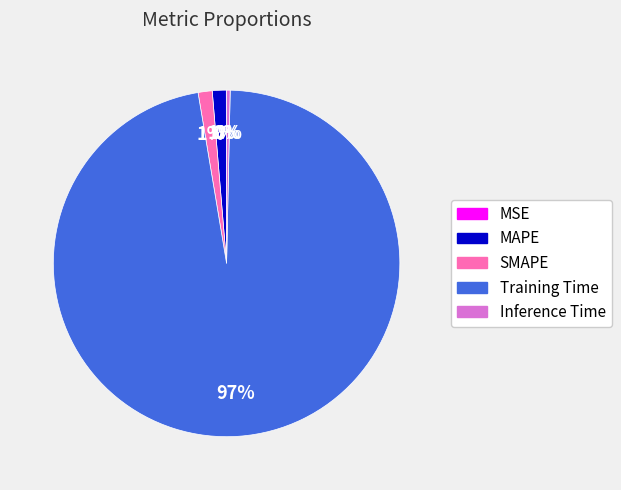

Does MAPE account for over 50% of the chart?

No